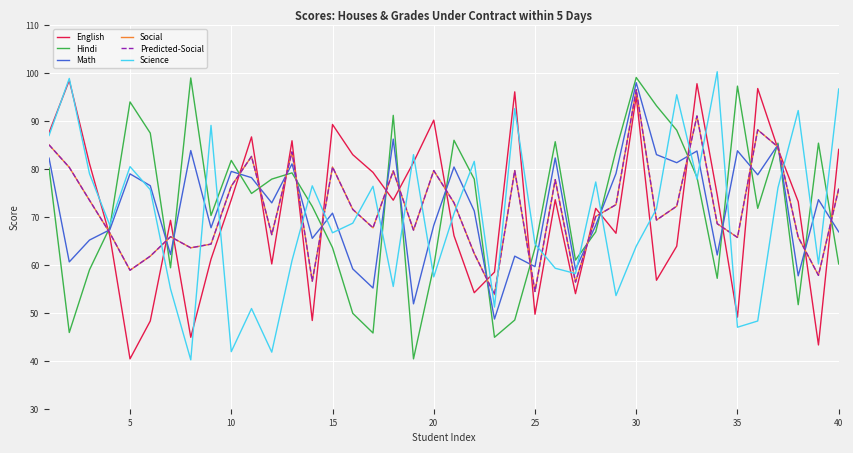

Is this an area chart (filled region under the line)?

No